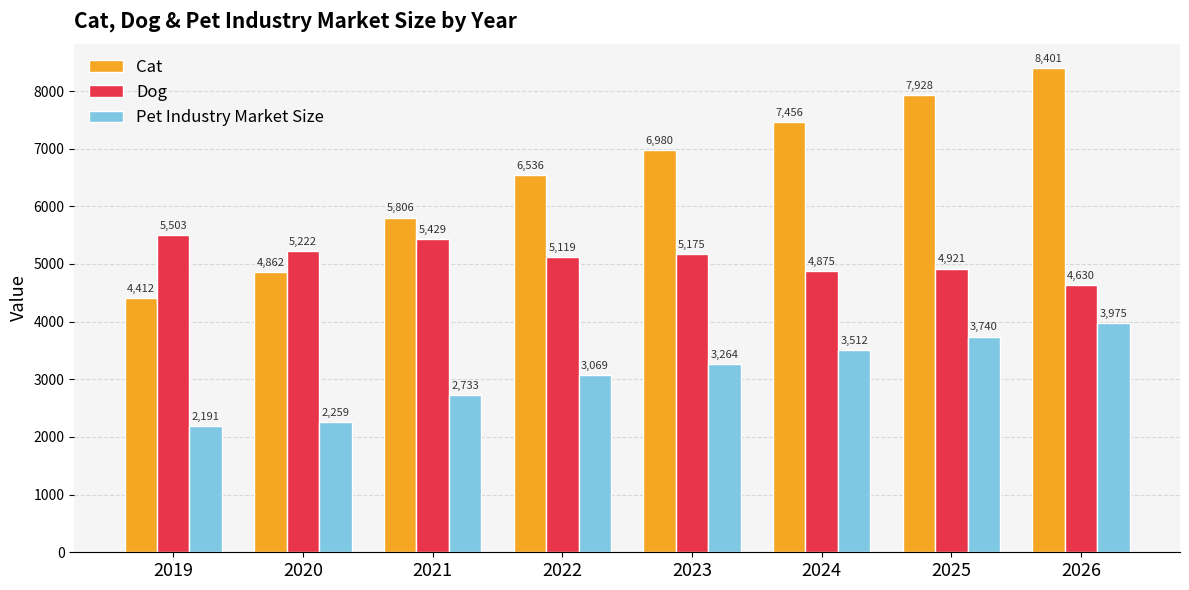

At which label does Cat reach its minimum?

2019